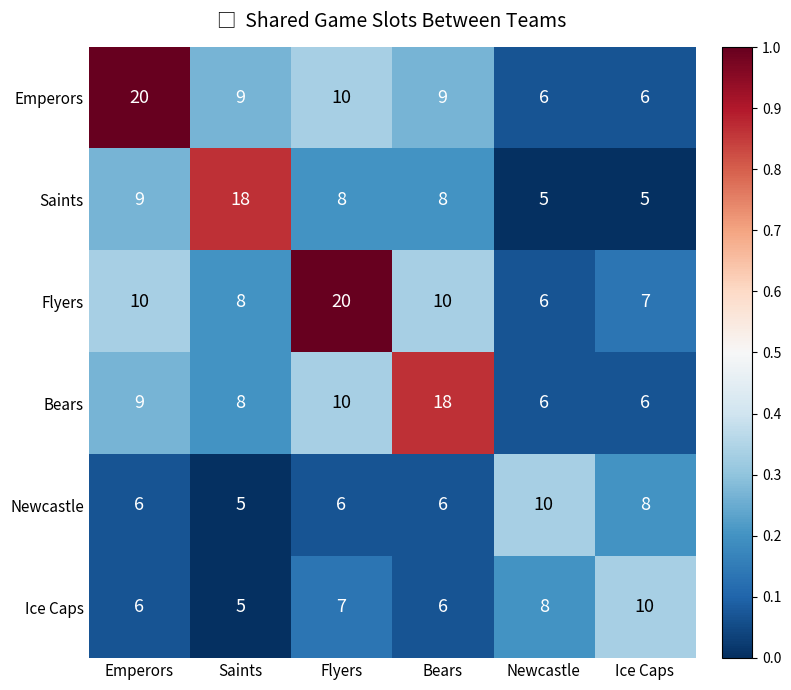

The value of Saints at Saints is 11. True or false?

False